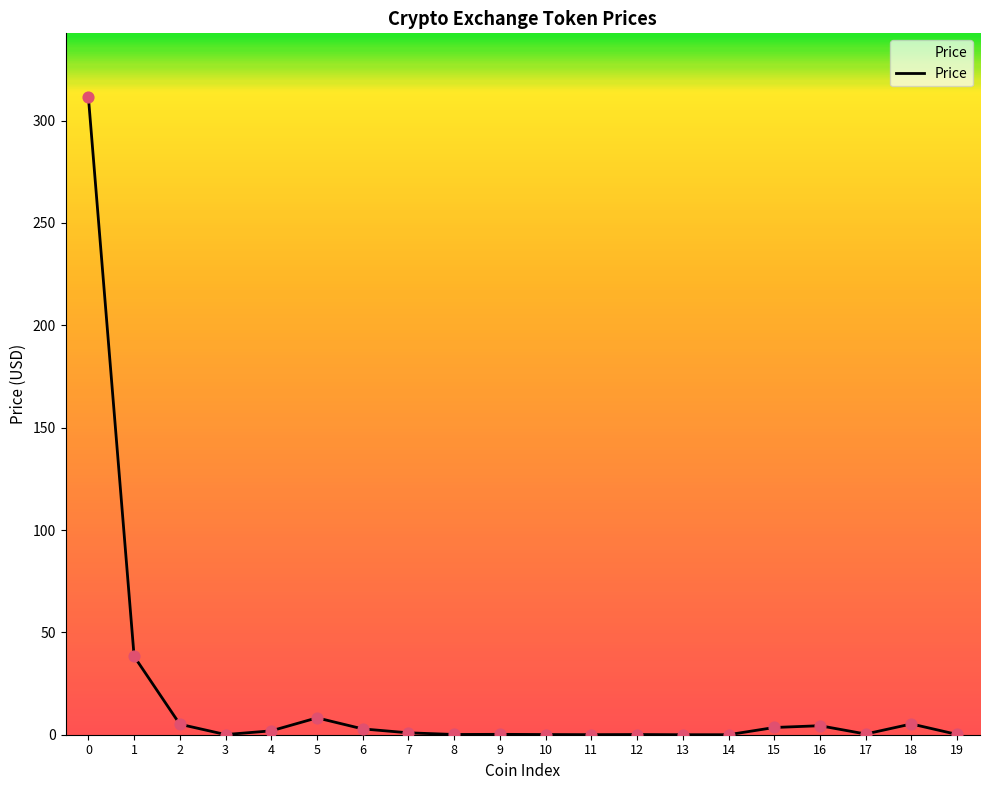

What is the change in value from 4 to 10?

-1.8